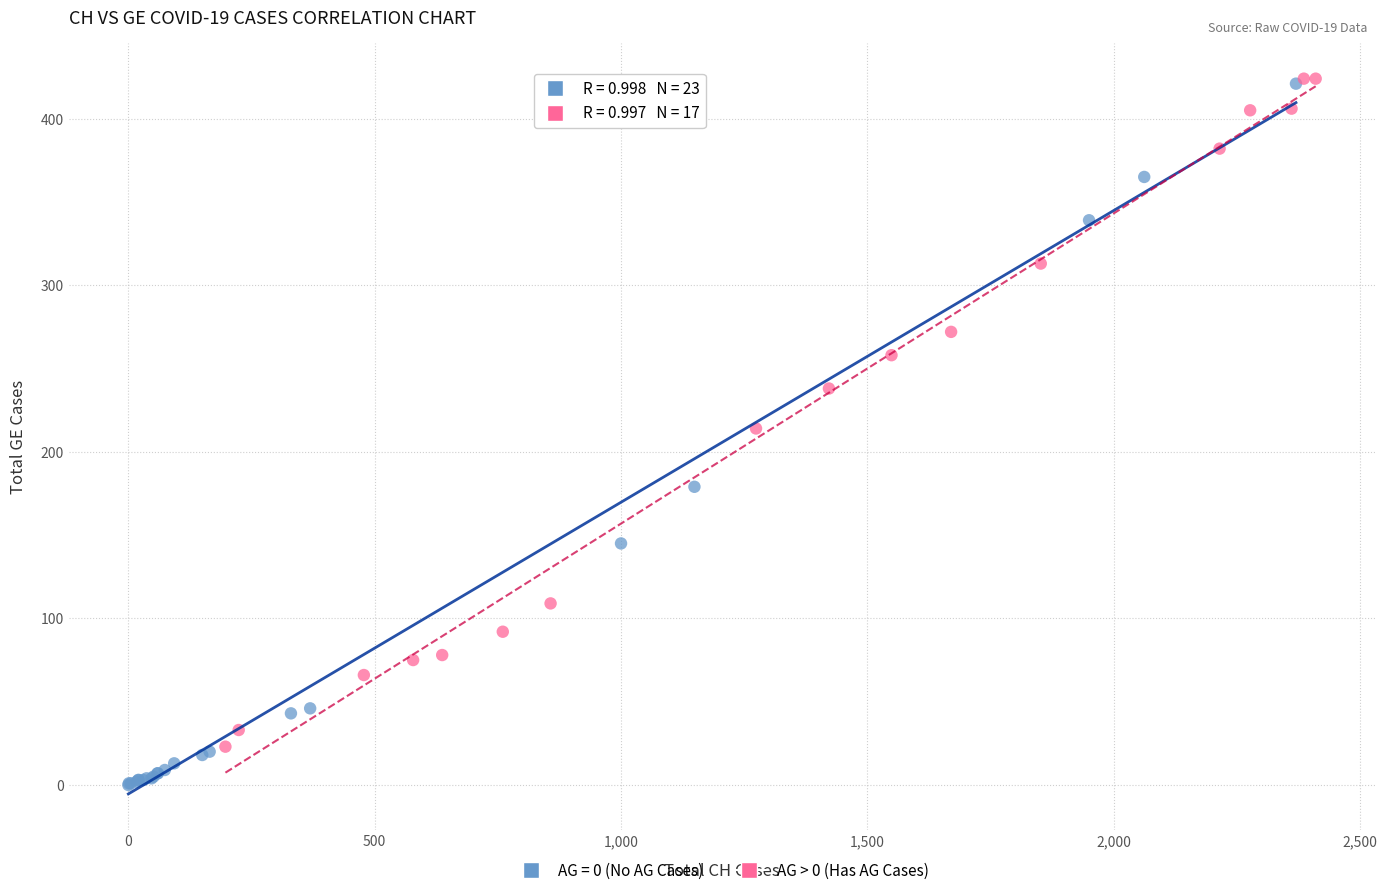

Which series reaches the minimum Y coordinate?

AG = 0 (No AG Cases)